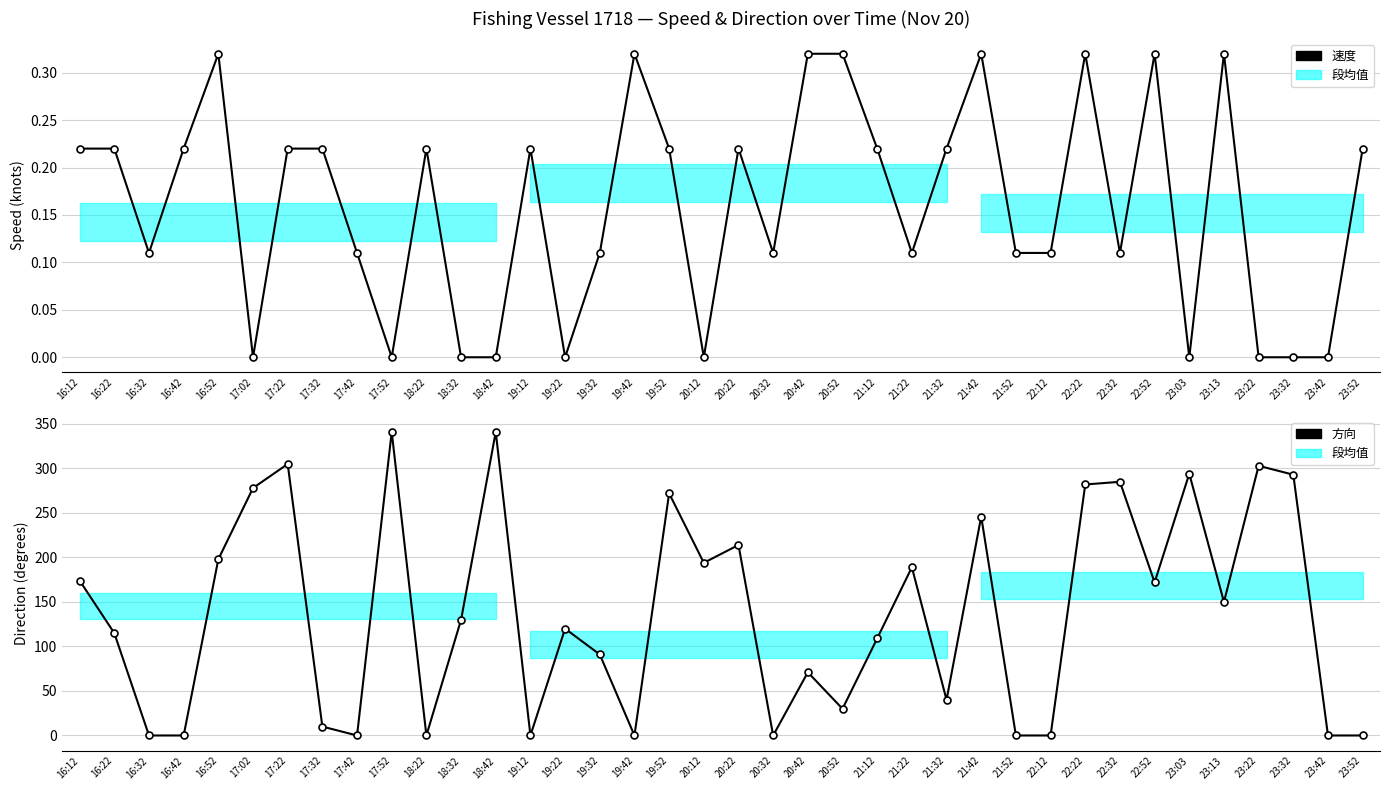

What is the difference between the highest and lowest values at 19:42?

0.3